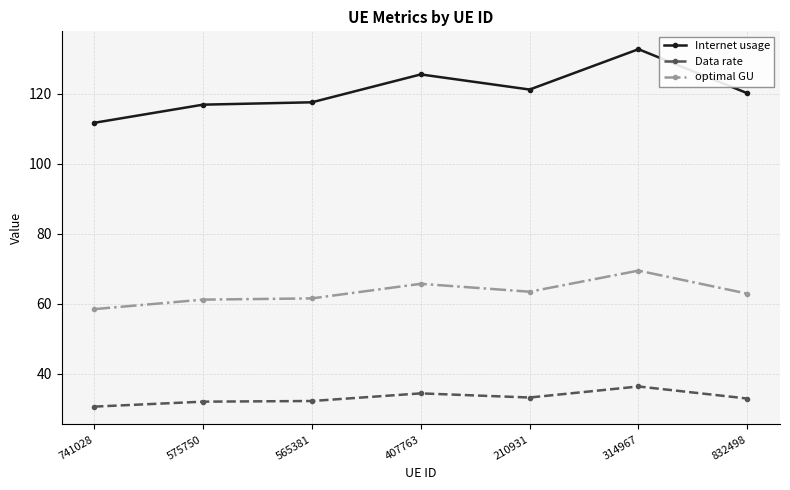

At which category does the chart reach its peak across all series?

314967